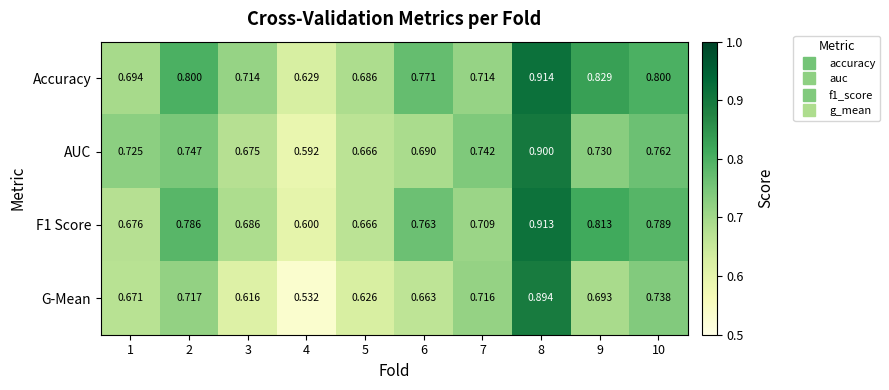

Which series has the widest spread of values?

G-Mean